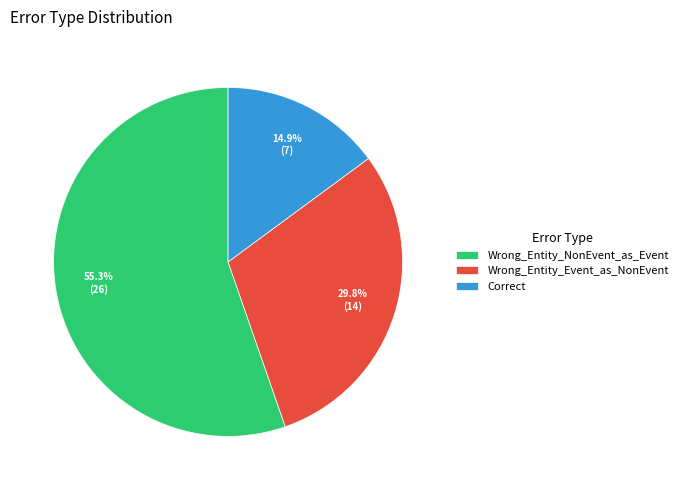

Does Wrong_Entity_NonEvent_as_Event account for over 50% of the chart?

Yes